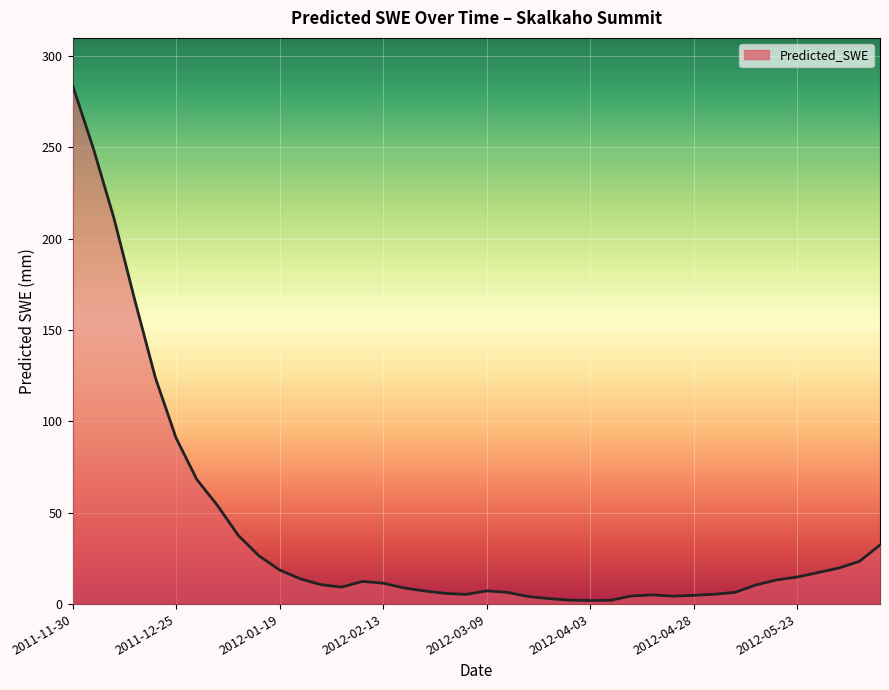

What is the difference between the maximum and minimum values?

282.1